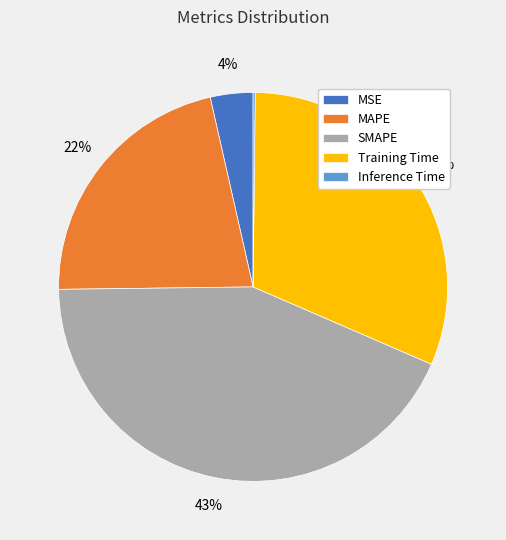

To the nearest percent, what portion does MAPE represent?

22%